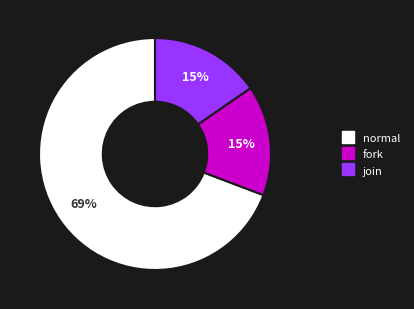

Is it true that normal is 69% of the pie?

True